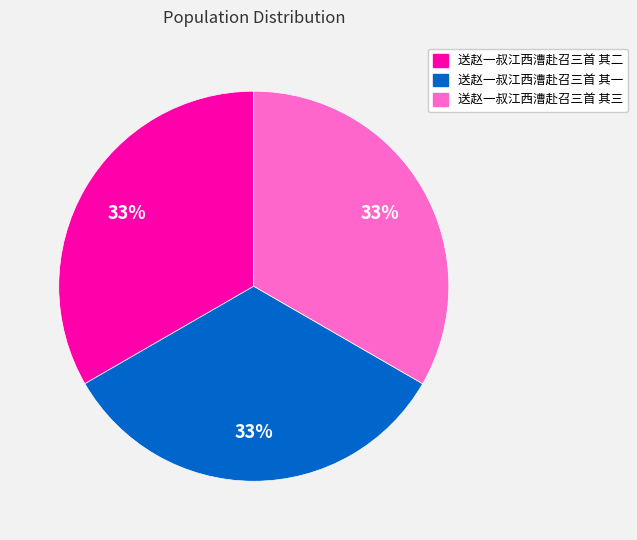

True or false: 送赵一叔江西漕赴召三首 其三 accounts for 33% of the total.

True